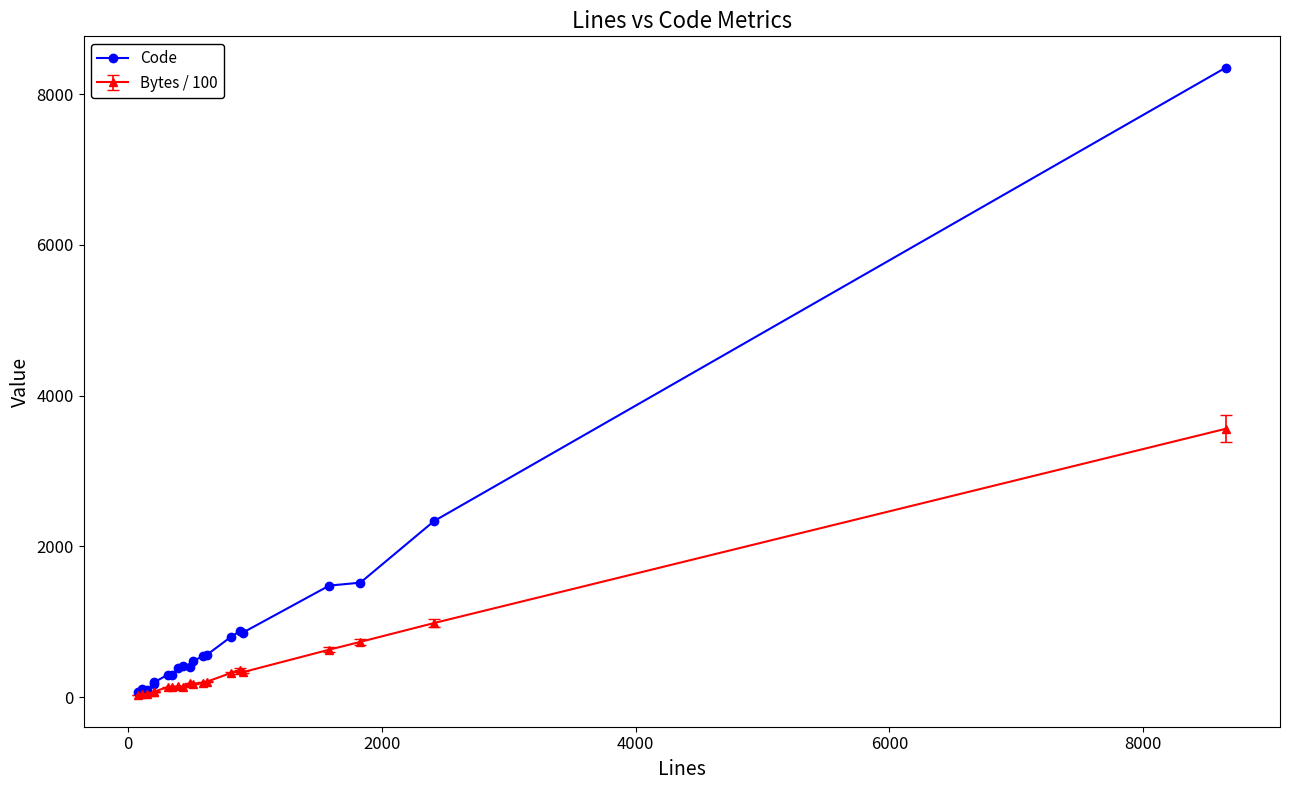

Count the number of data series in this chart.

2